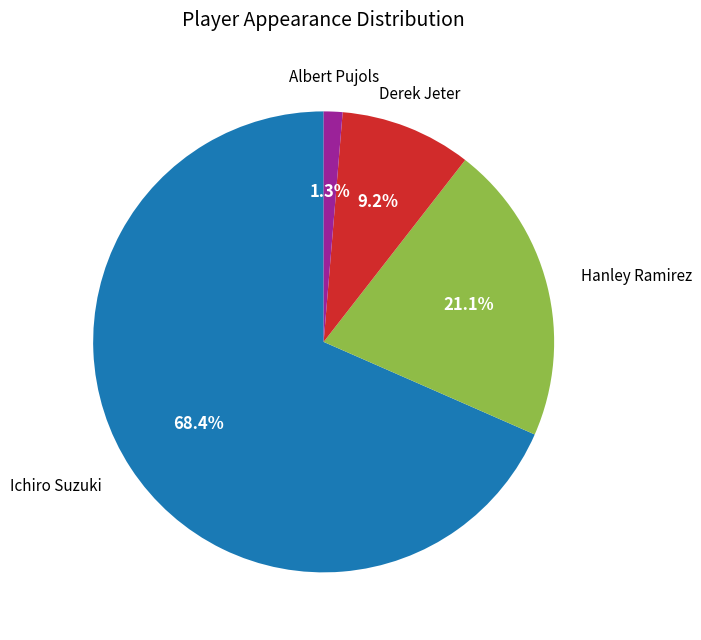

Is there a majority slice in this chart?

Yes